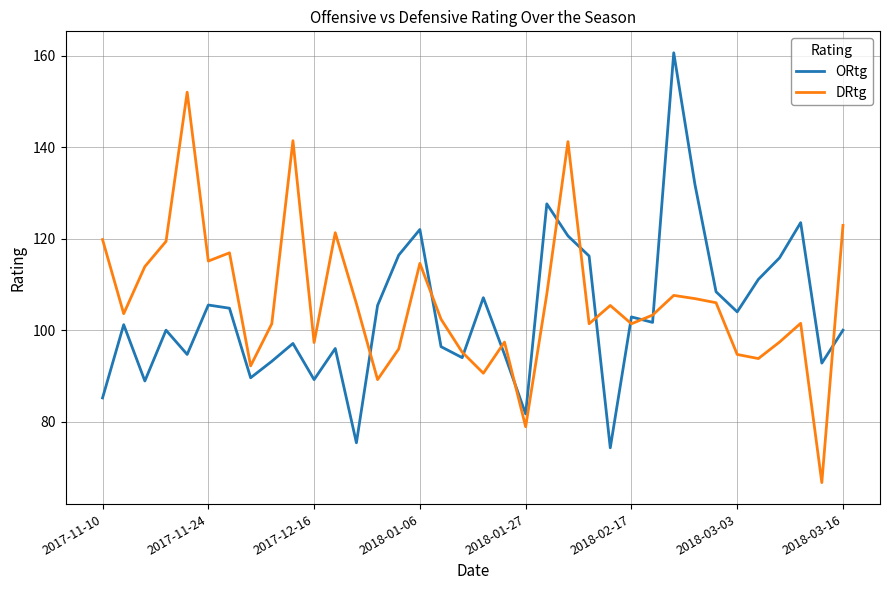

What is the minimum value shown in the chart?

66.7